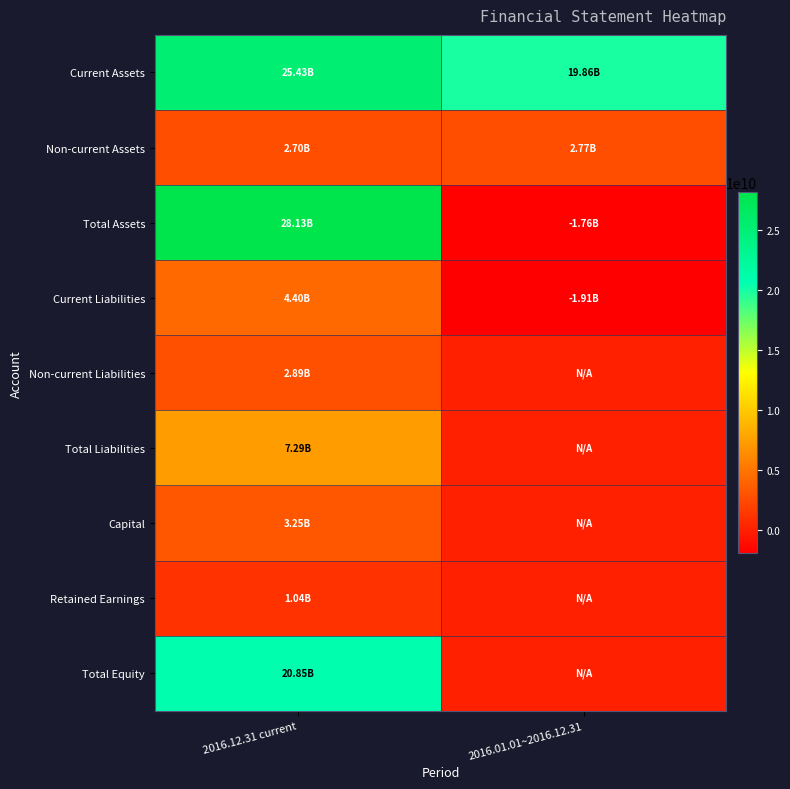

What is the minimum value shown in the chart?

-1911179879